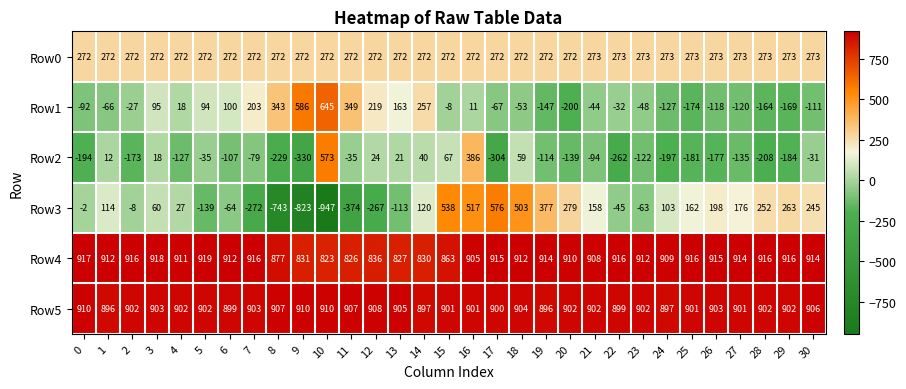

At 13, list the series in order from smallest to largest.

Row3, Row2, Row1, Row0, Row4, Row5